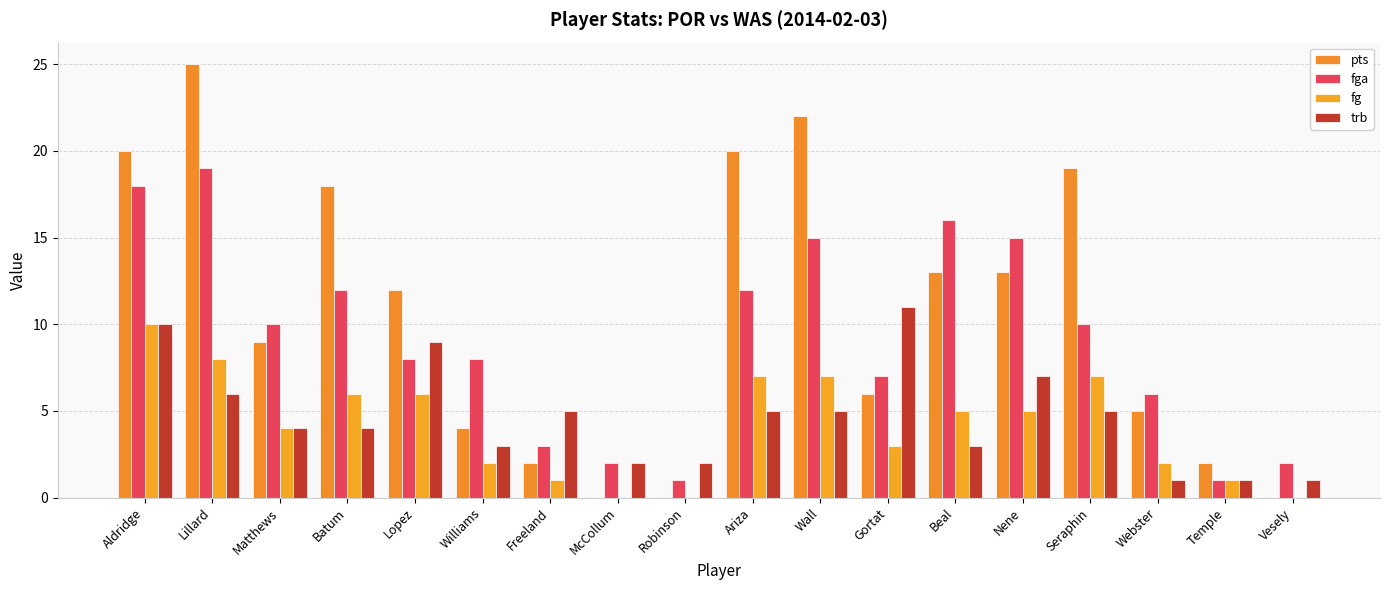

Is the value of trb at Vesely greater than the value of fg at Matthews?

No